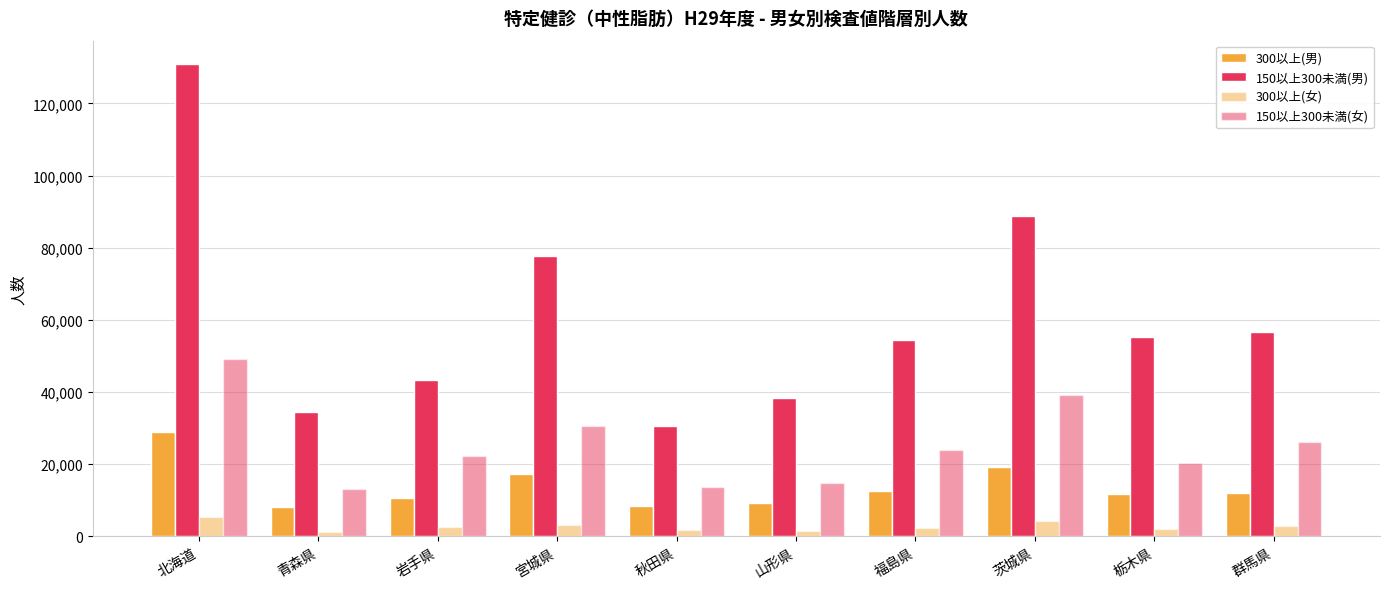

At 山形県, list the series in order from smallest to largest.

300以上(女), 300以上(男), 150以上300未満(女), 150以上300未満(男)